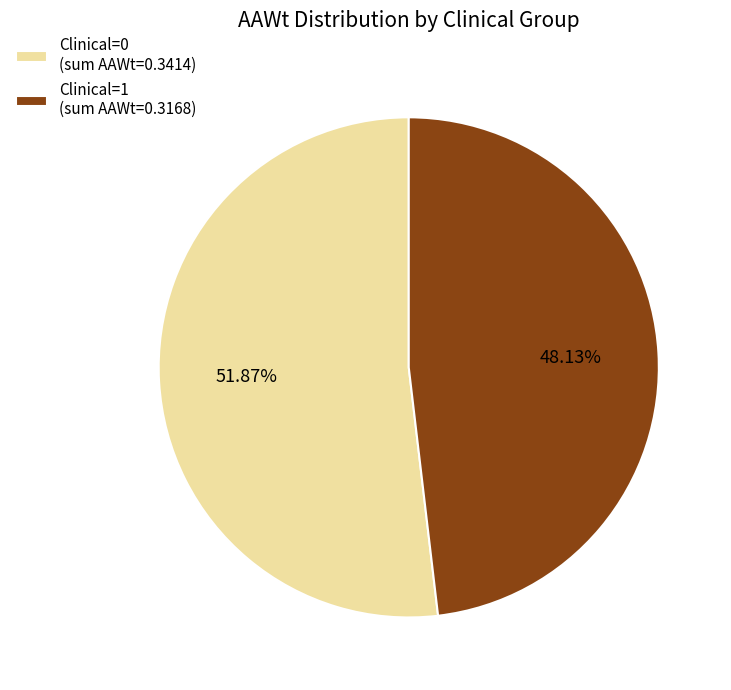

How much of the chart is everything except Clinical=1?

51.9%